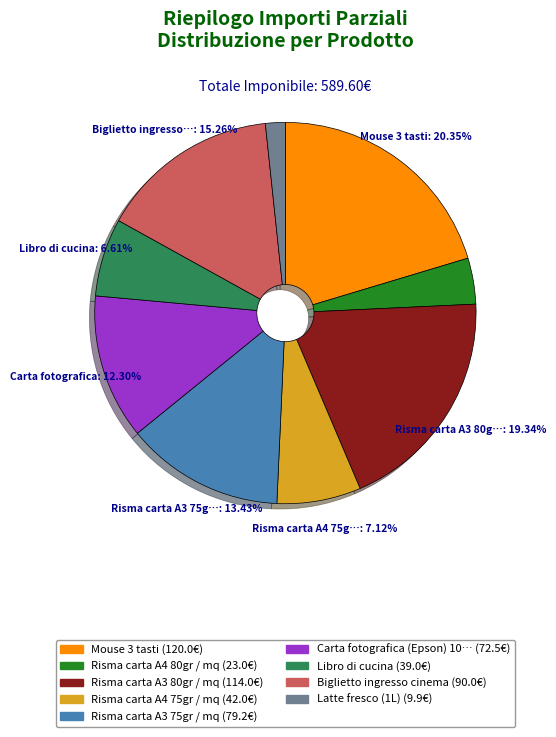

Is there any slice that represents more than half of the pie?

No